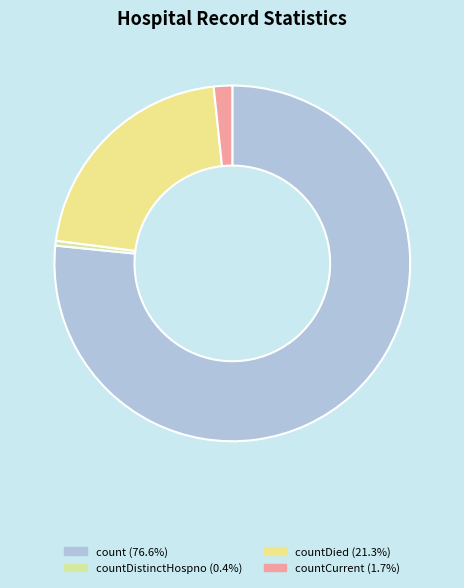

How many slices are in this pie chart?

4